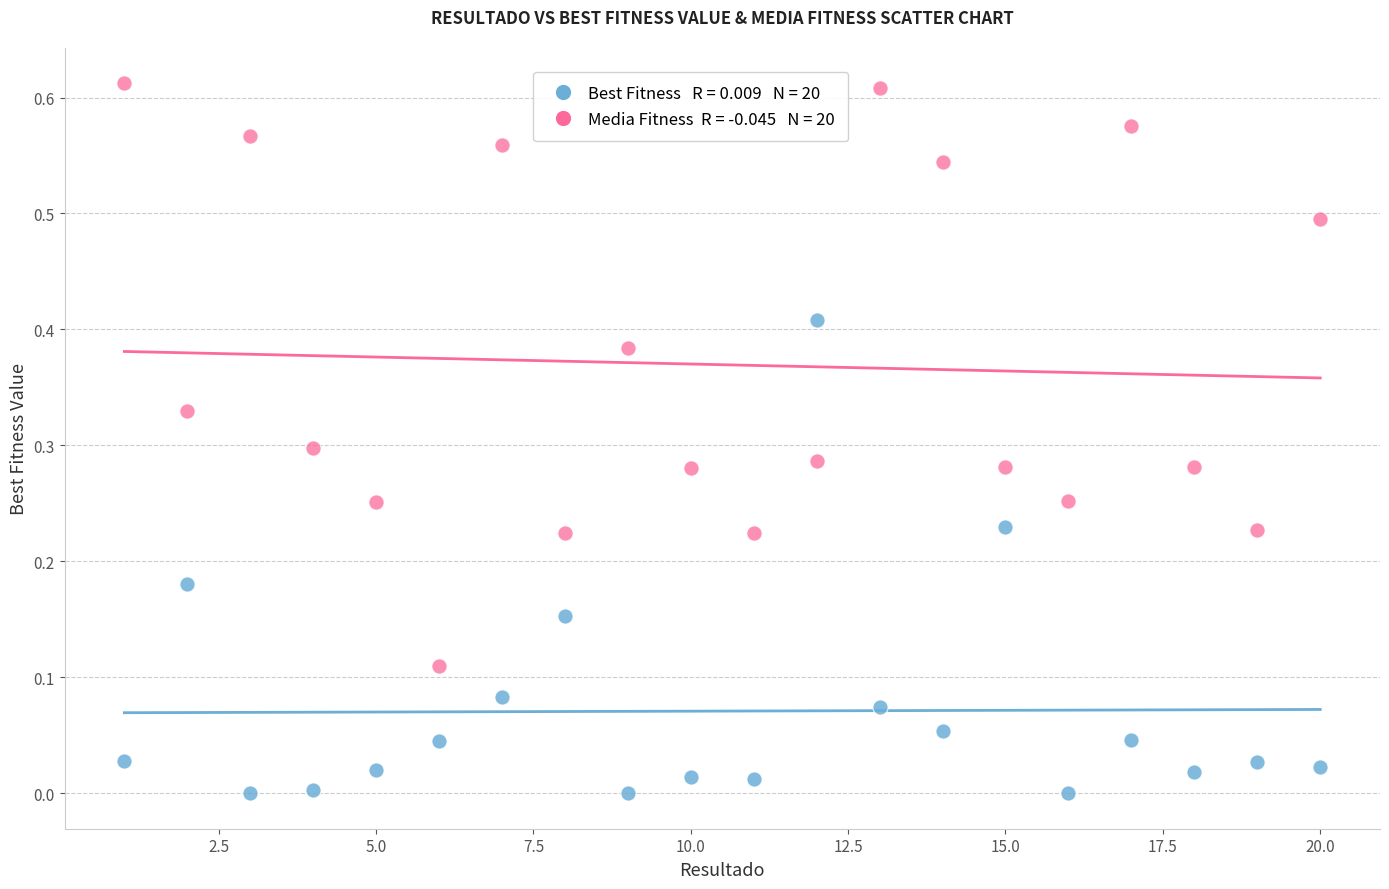

Across all data points, what is the range of X values (max minus min)?

19.0